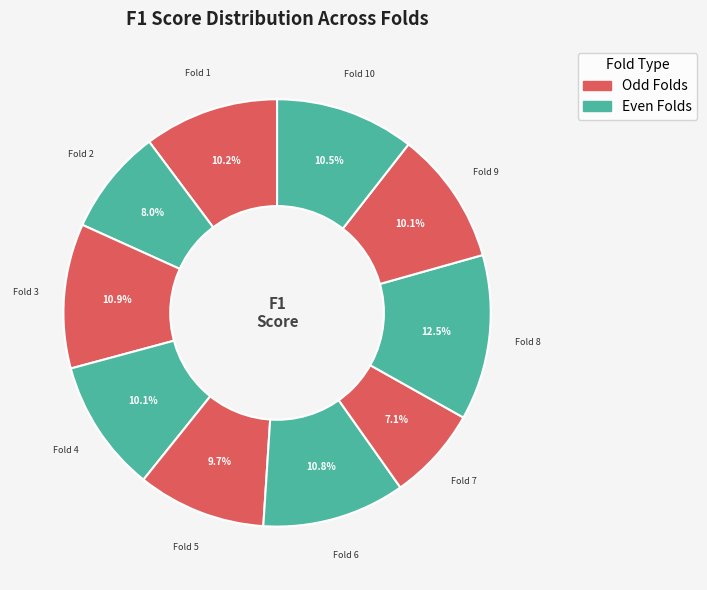

Count the number of slices in the pie.

10